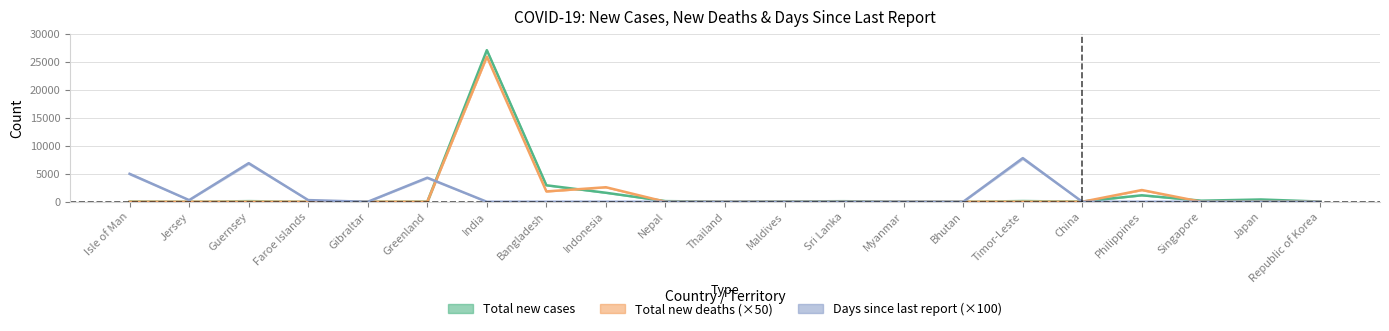

Is the value of Days since last at Isle of Man greater than the value of Total new deaths at Guernsey?

Yes